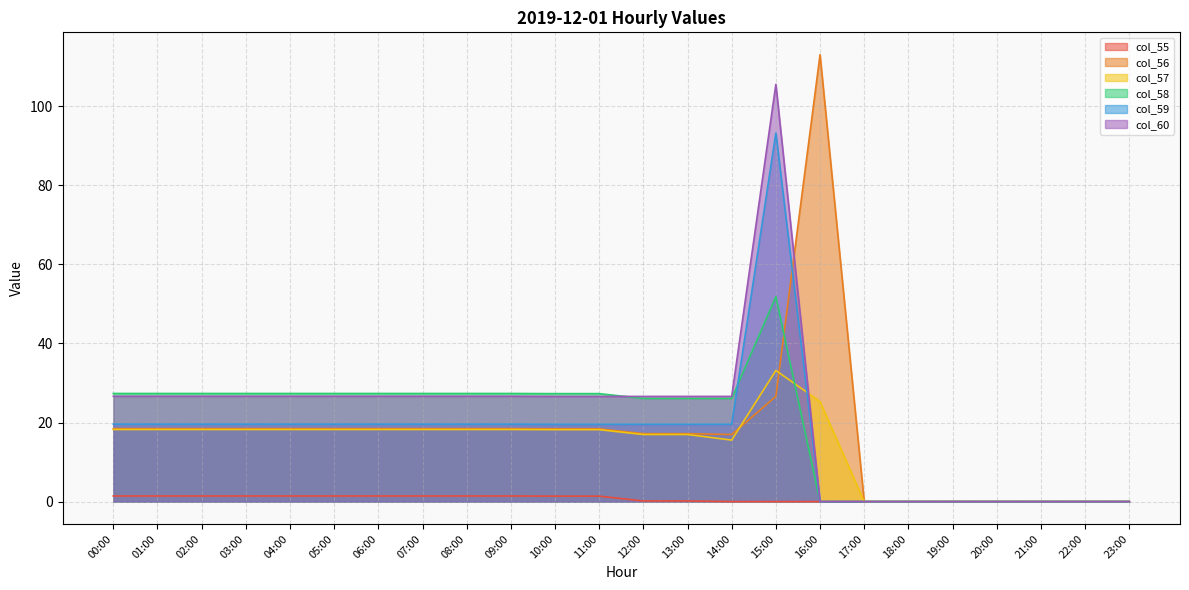

Where does the col_59 series first go above 19?

00:00